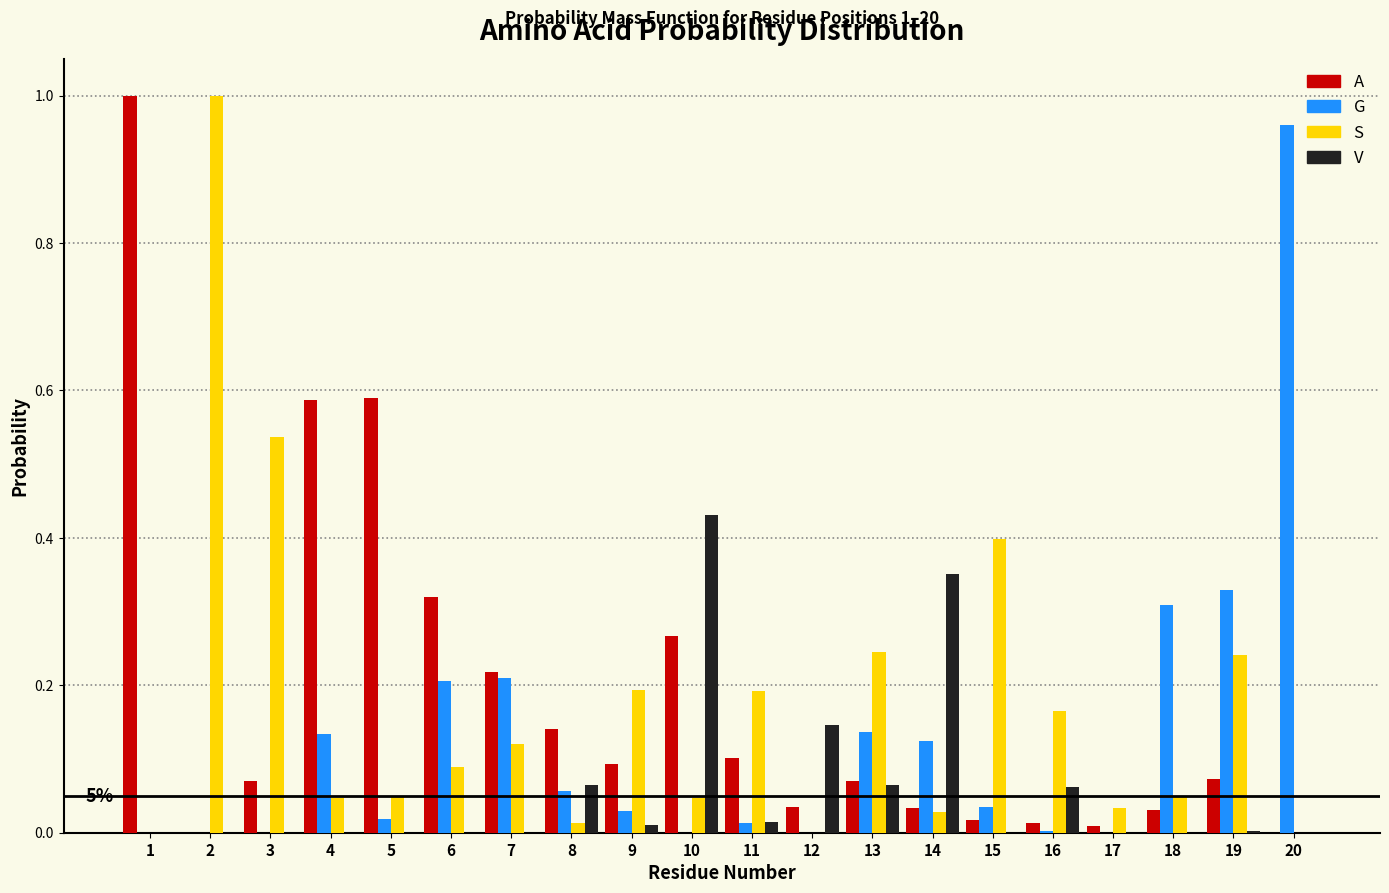

Which series changed the most between 7 and 18?

A